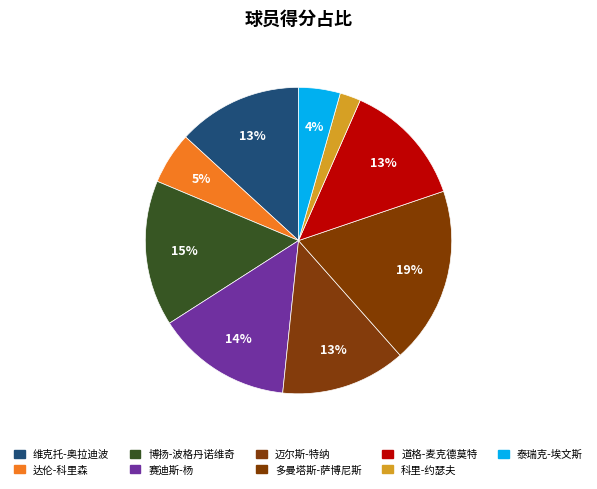

What portion of the pie excludes 维克托-奥拉迪波?

86.8%